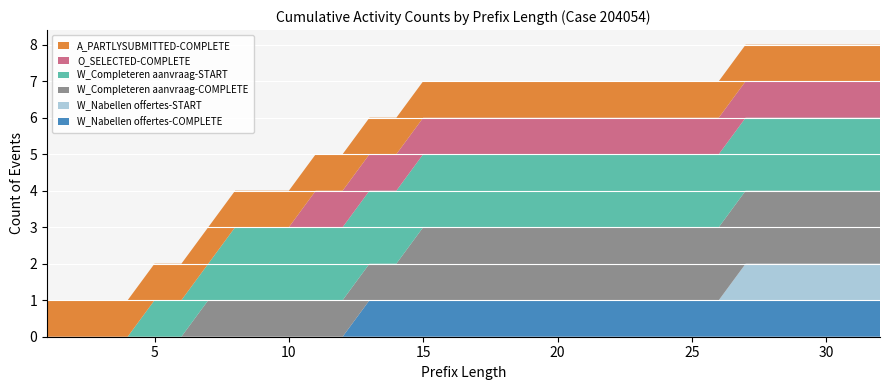

Reading left to right, what are all the values shown in this chart?

W_Nabellen offertes-COMPLETE: 0	0	0	0	0	0	0	0	0	0	0	0	1	1	1	1	1	1	1	1	1	1	1	1	1	1	1	1	1	1	1	1
W_Nabellen offertes-START: 0	0	0	0	0	0	0	0	0	0	0	0	0	0	0	0	0	0	0	0	0	0	0	0	0	0	1	1	1	1	1	1
W_Completeren aanvraag-COMPLETE: 0	0	0	0	0	0	1	1	1	1	1	1	1	1	2	2	2	2	2	2	2	2	2	2	2	2	2	2	2	2	2	2
W_Completeren aanvraag-START: 0	0	0	0	1	1	1	2	2	2	2	2	2	2	2	2	2	2	2	2	2	2	2	2	2	2	2	2	2	2	2	2
O_SELECTED-COMPLETE: 0	0	0	0	0	0	0	0	0	0	1	1	1	1	1	1	1	1	1	1	1	1	1	1	1	1	1	1	1	1	1	1
A_PARTLYSUBMITTED-COMPLETE: 1	1	1	1	1	1	1	1	1	1	1	1	1	1	1	1	1	1	1	1	1	1	1	1	1	1	1	1	1	1	1	1